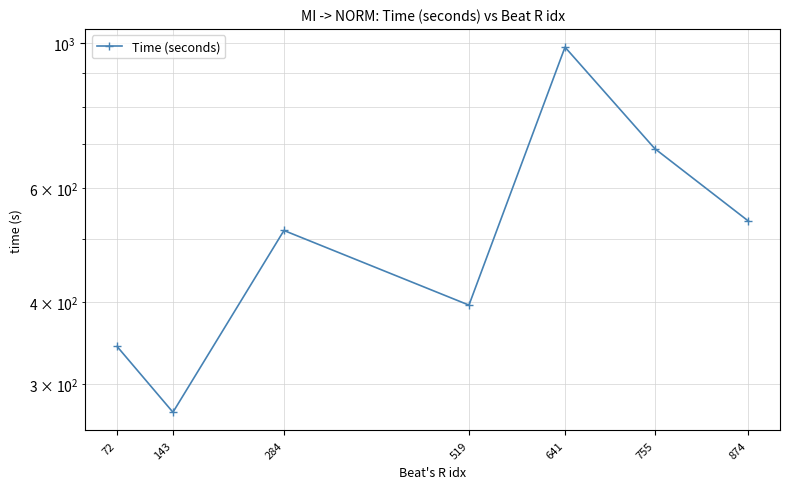

Reading left to right, list all the values displayed in this chart.

342.4	271.3	516.0	396.3	986.9	689.3	533.4